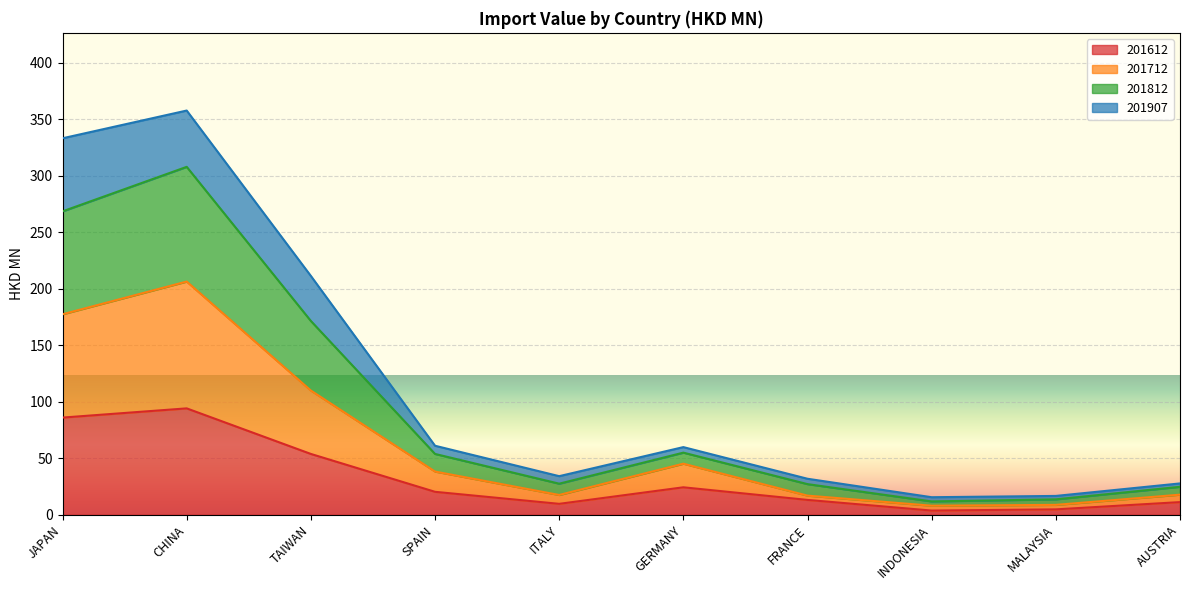

In 201712, how many points are lower than both neighbors (excluding endpoints)?

2